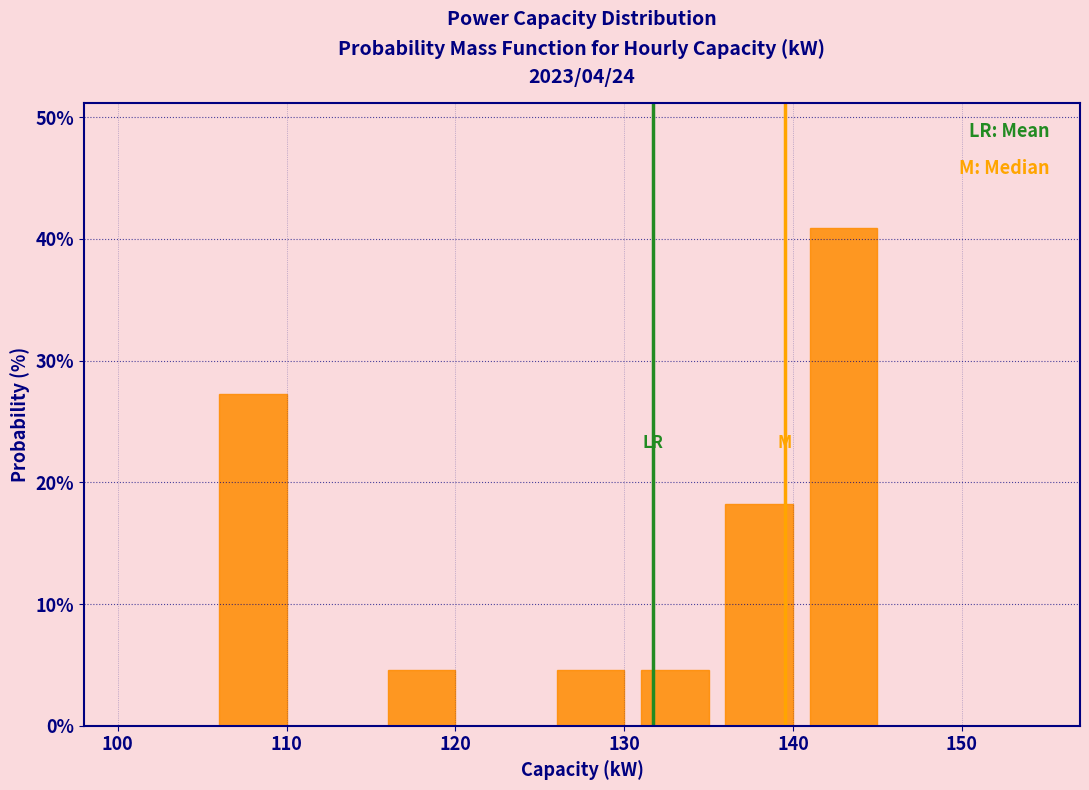

How tall is the bar that spans 125.5 to 130.5 on the x-axis? Neither the bar edges nor the heights are printed on the chart, so give them approximately, as read against the axes.

5